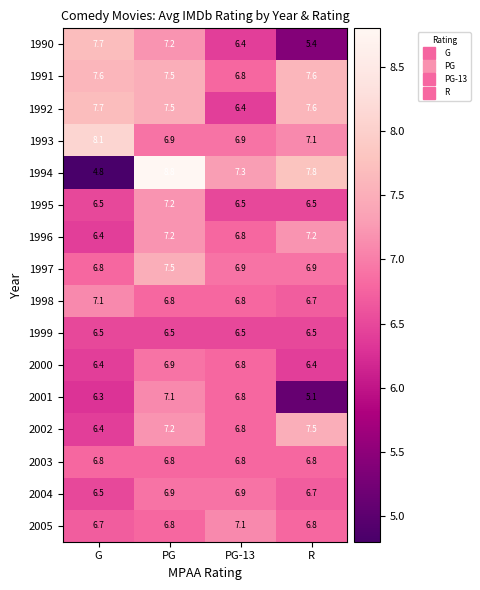

At which label does 1991 first exceed 7?

G